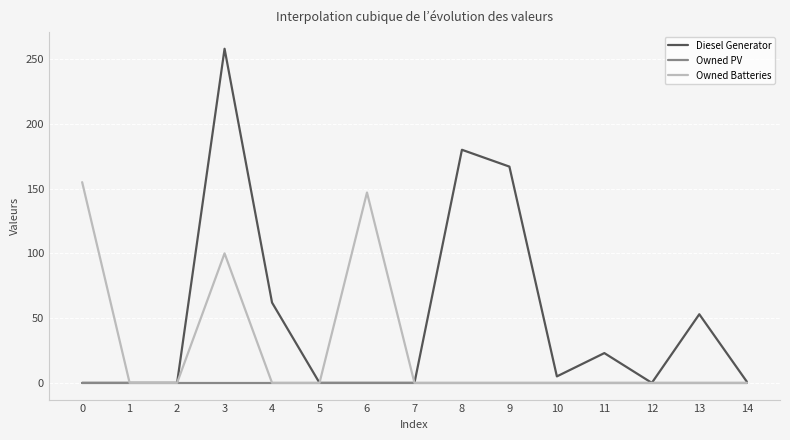

What is the difference between the maximum and minimum values in the Owned Batteries series?

155